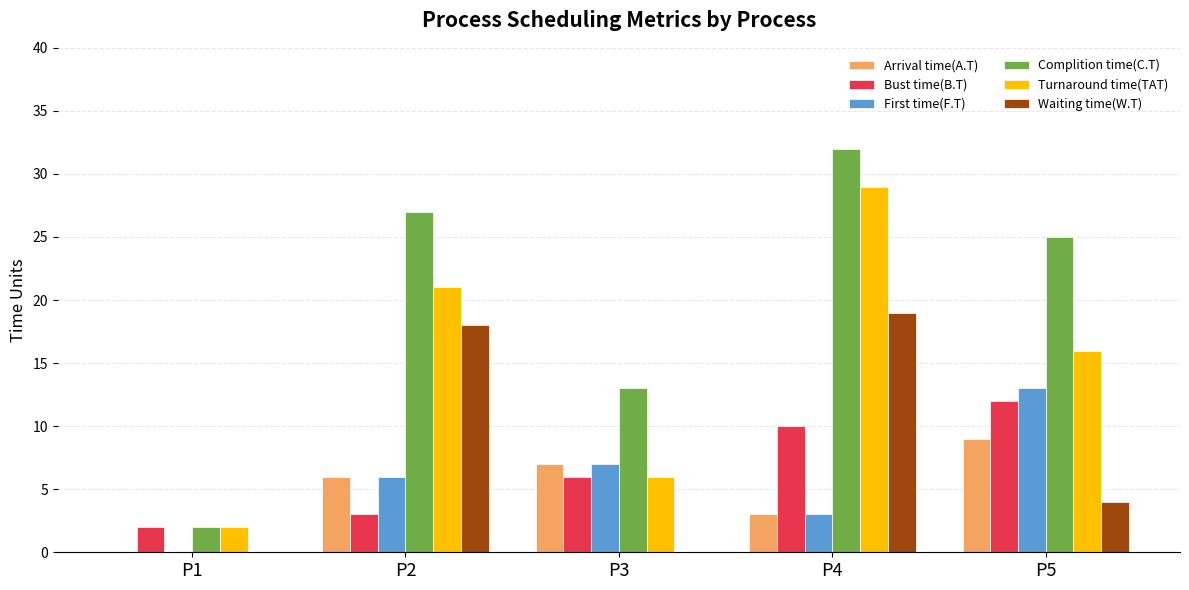

At which category is the sum across all series the highest?

P4